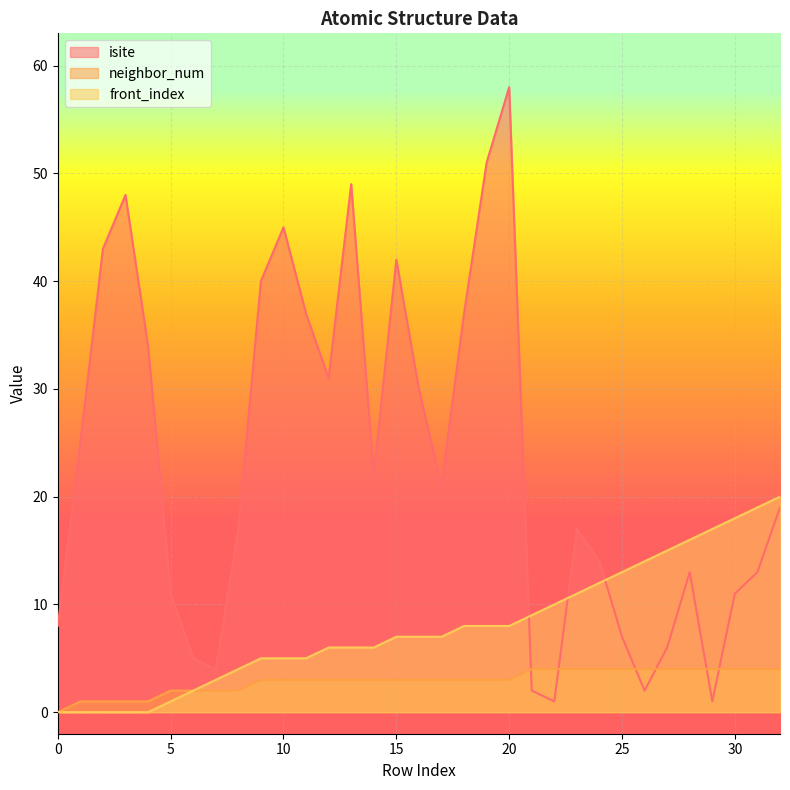

True or false: isite and neighbor_num intersect in this chart.

True